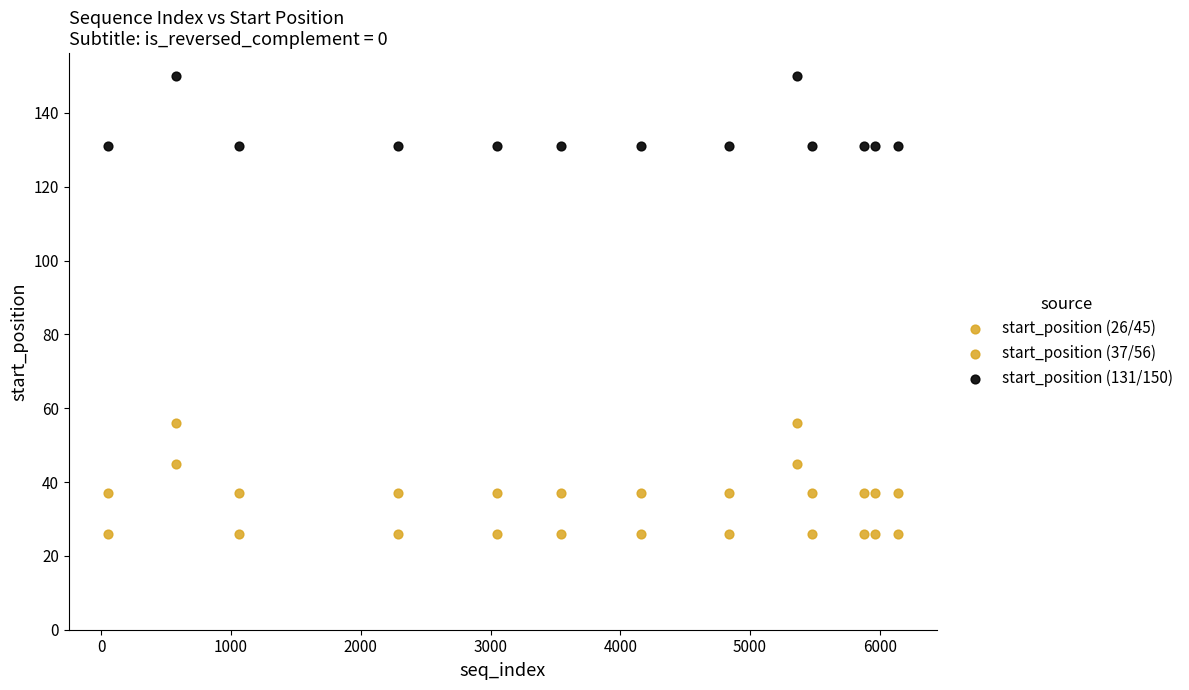

Count the number of points in this scatter plot.

39